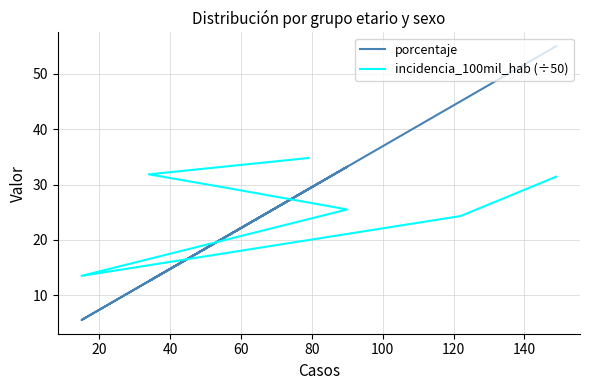

Reading left to right, extract all data points from this chart.

porcentaje: 29.1	12.6	19.6	33.2	5.5	45.0	55.0
incidencia_100mil_hab (÷50): 34.8	31.8	29.7	25.5	13.5	24.3	31.4